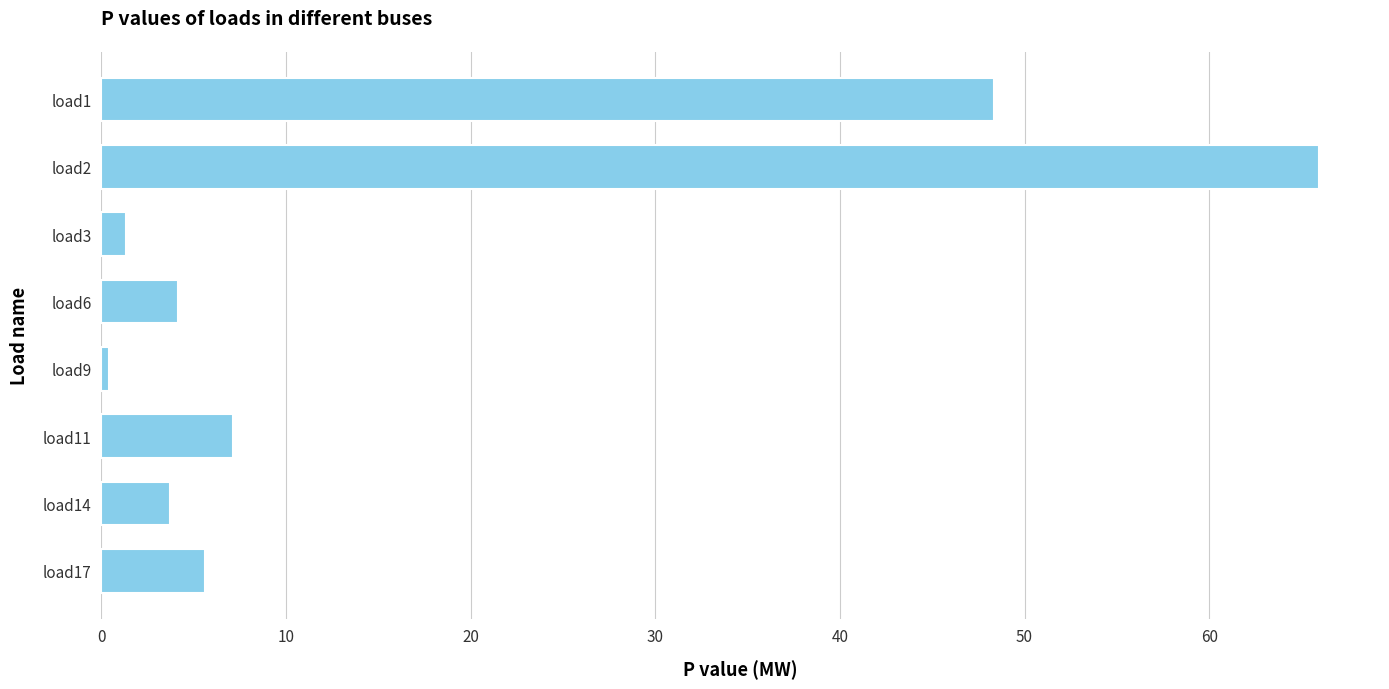

What is the value of the 6th bar from the top?

7.1